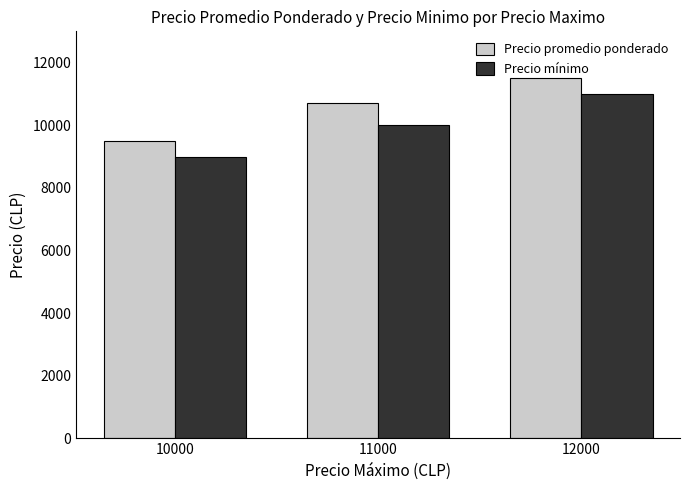

At how many categories does at least one series exceed 10096?

2